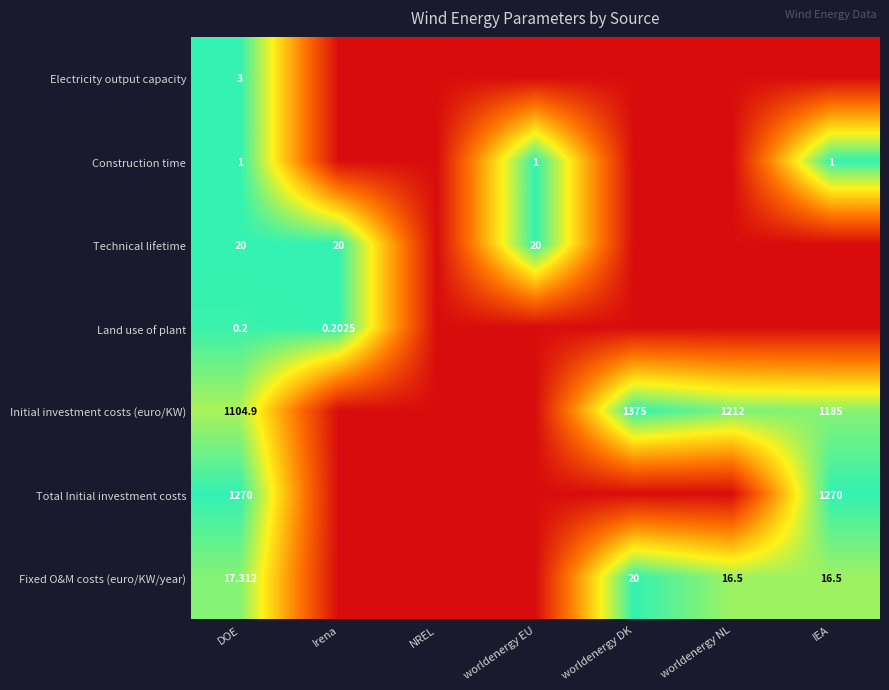

At DOE, list the series in order from largest to smallest.

Total Initial investment costs, Initial investment costs (euro/KW), Technical lifetime, Fixed O&M costs (euro/KW/year), Electricity output capacity, Construction time, Land use of plant